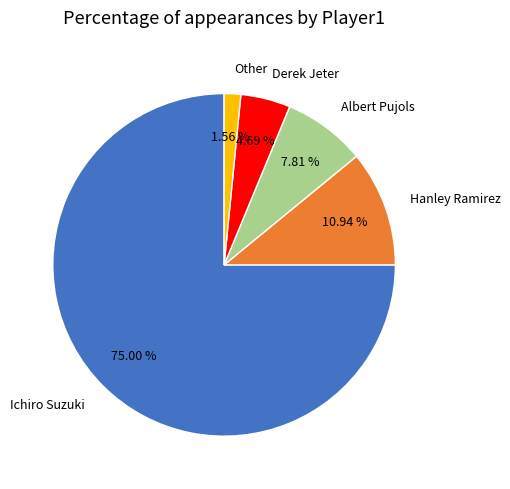

To the nearest percent, what percentage of the pie is Other?

2%